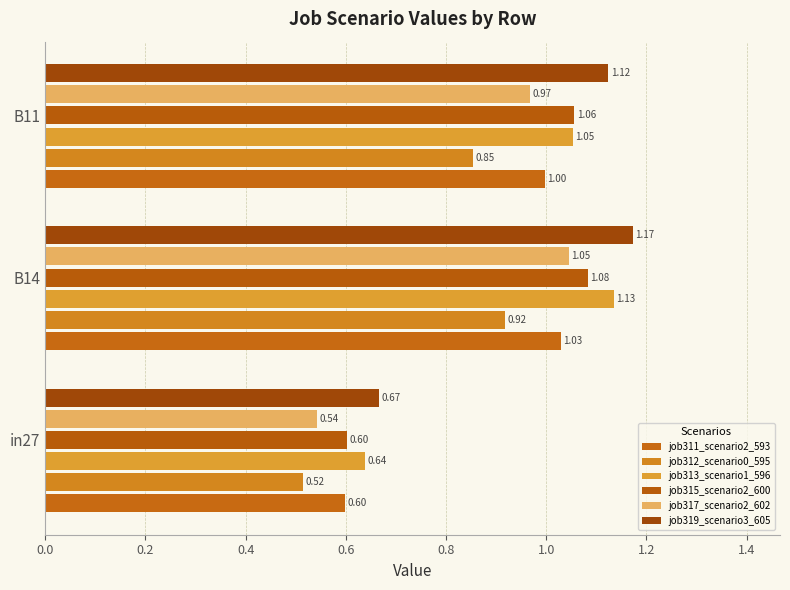

How many distinct data groups are displayed?

6